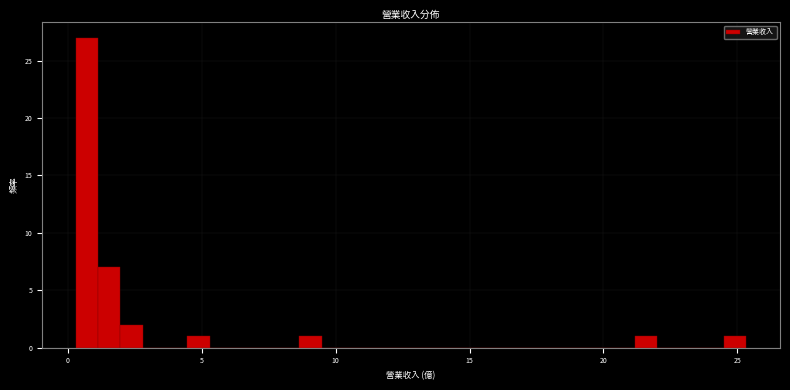

Around what value on the x-axis is the tallest bar? Give the approximate position of its centre, as read against the axis.

0.5